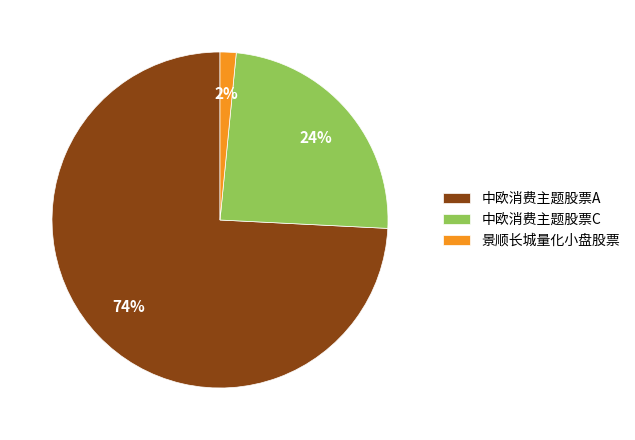

Which slice is the largest?

中欧消费主题股票A